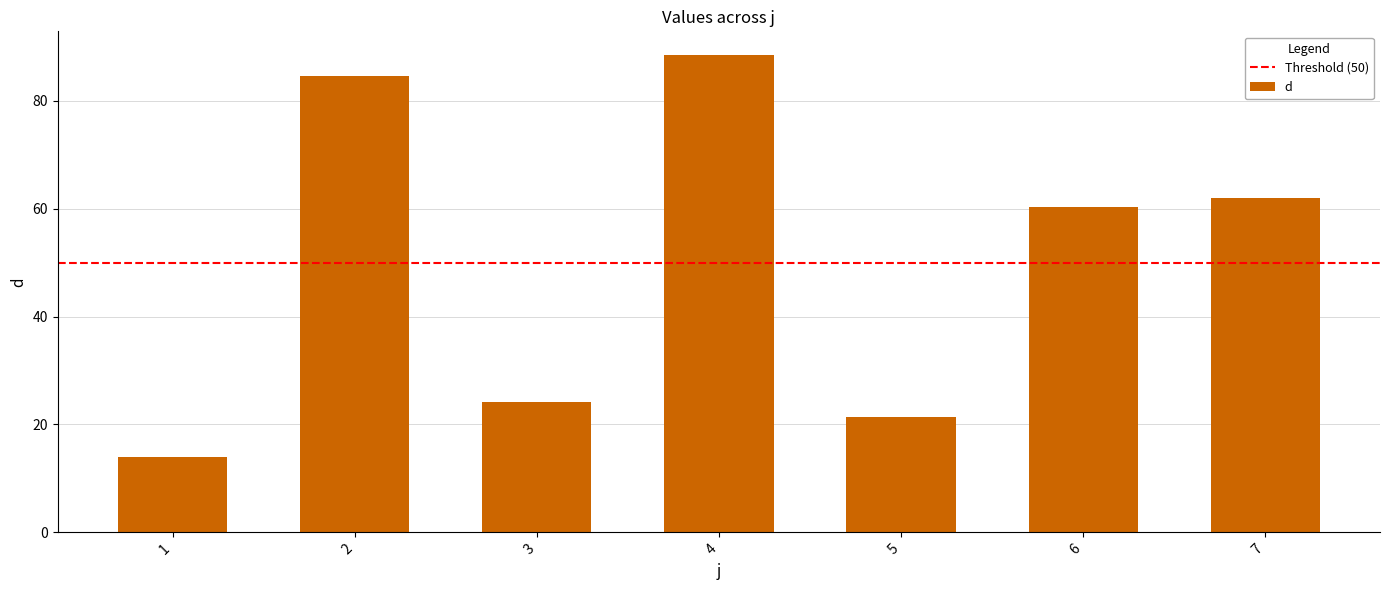

What is the sum of the values at 6 and 2?

144.9